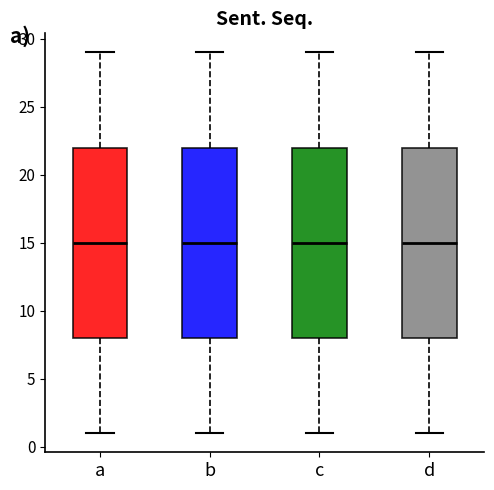

Reading left to right, read every box against the y-axis: the position of its median line, the range the box covers, and the ends of its whiskers. The values are not printed on the chart, so give them approximately, as read against the axis.

a: median 15, box 8 to 22, whiskers 1 to 29
b: median 15, box 8 to 22, whiskers 1 to 29
c: median 15, box 8 to 22, whiskers 1 to 29
d: median 15, box 8 to 22, whiskers 1 to 29